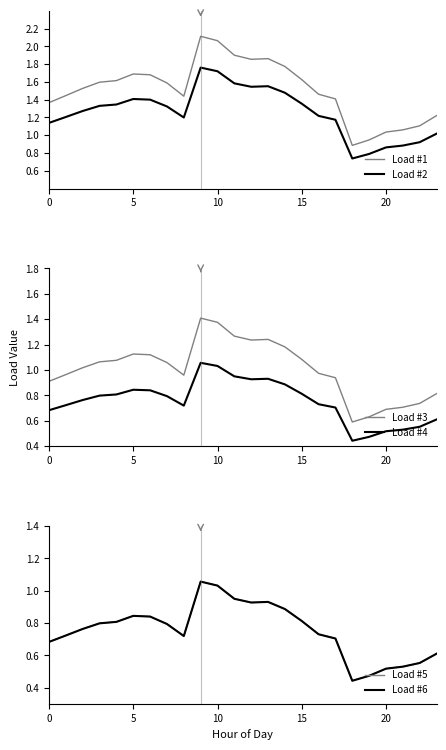

True or false: Load #1 has more than 1 interior local peaks.

True